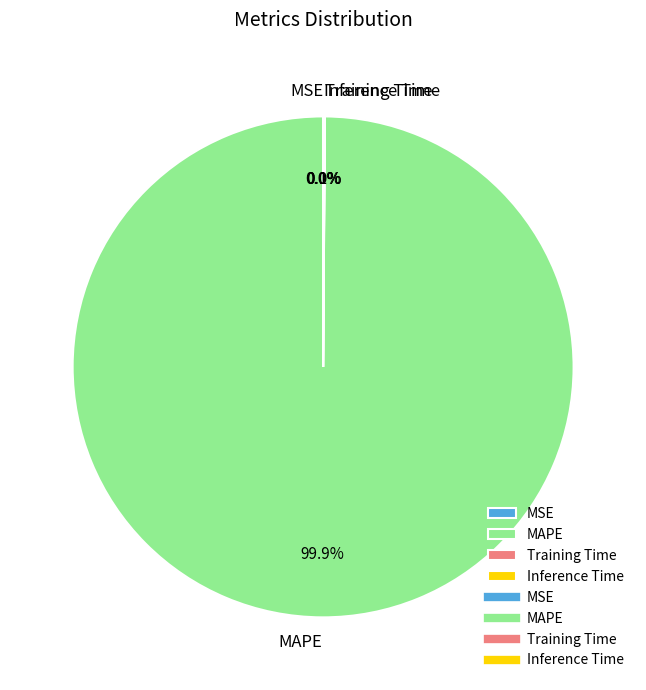

What is the largest slice in the pie chart?

MAPE